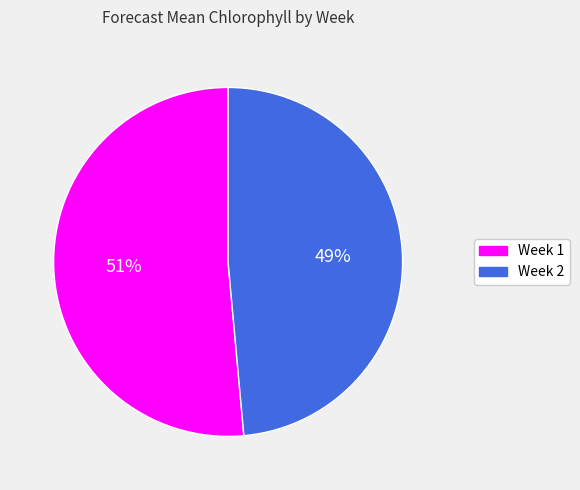

Is it true that Week 2 is 40% of the pie?

False